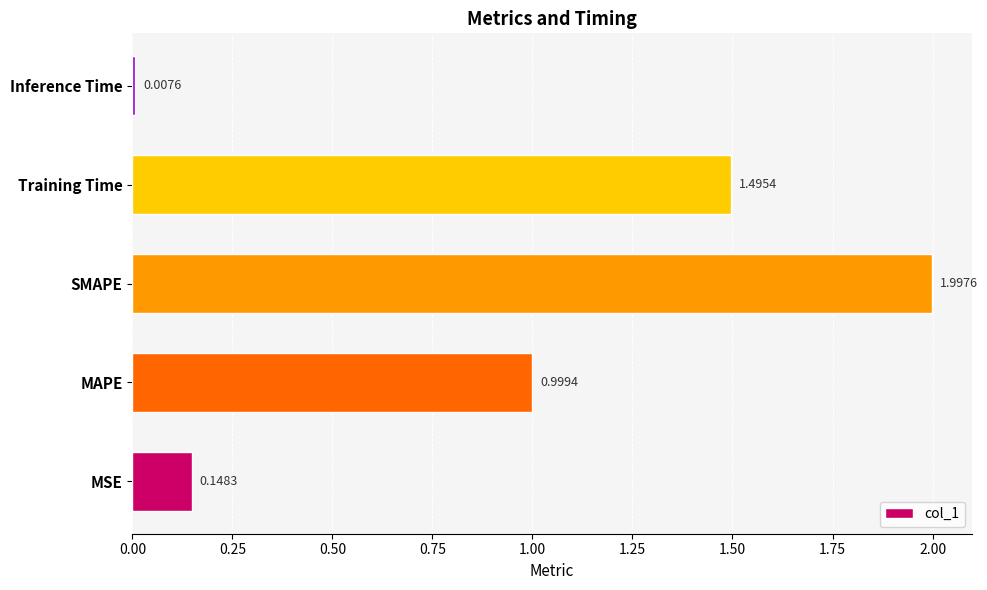

How many bars are there in total?

5